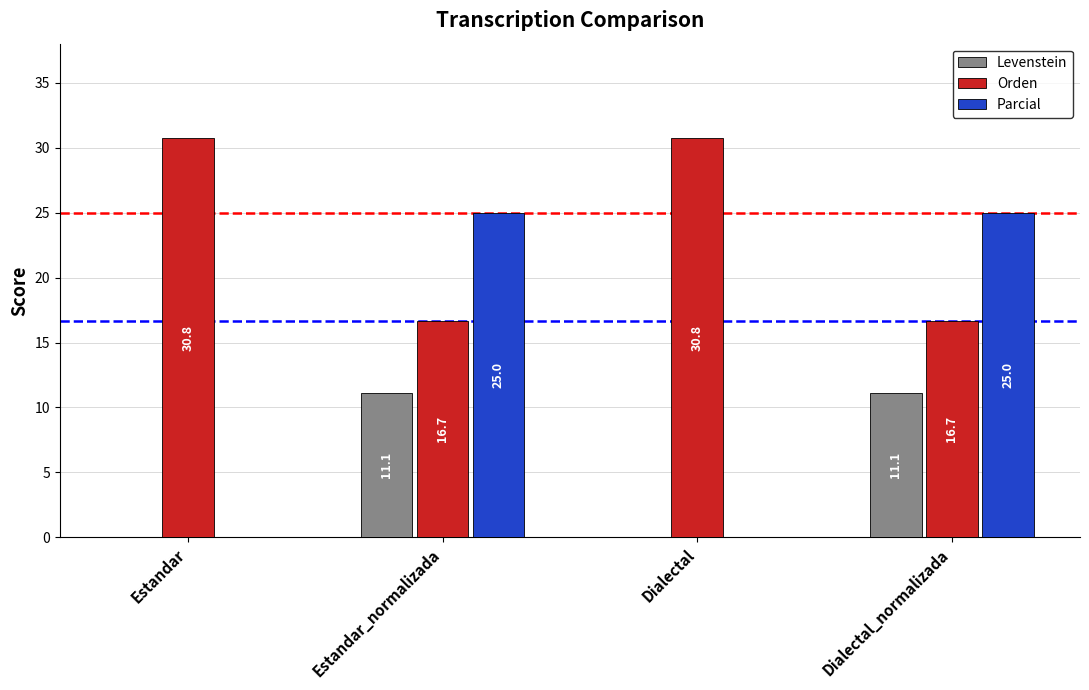

Between Estandar_normalizada and Dialectal, which series saw the biggest shift?

Parcial